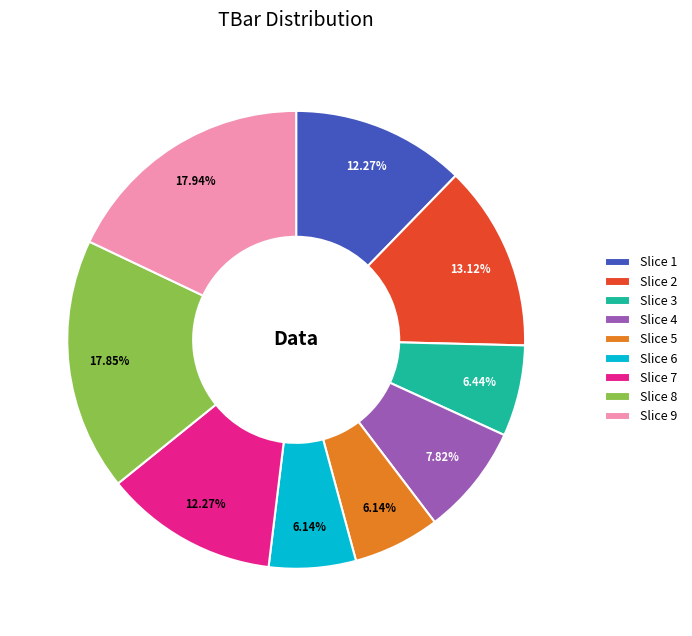

Is Slice 1 the majority of the pie?

No